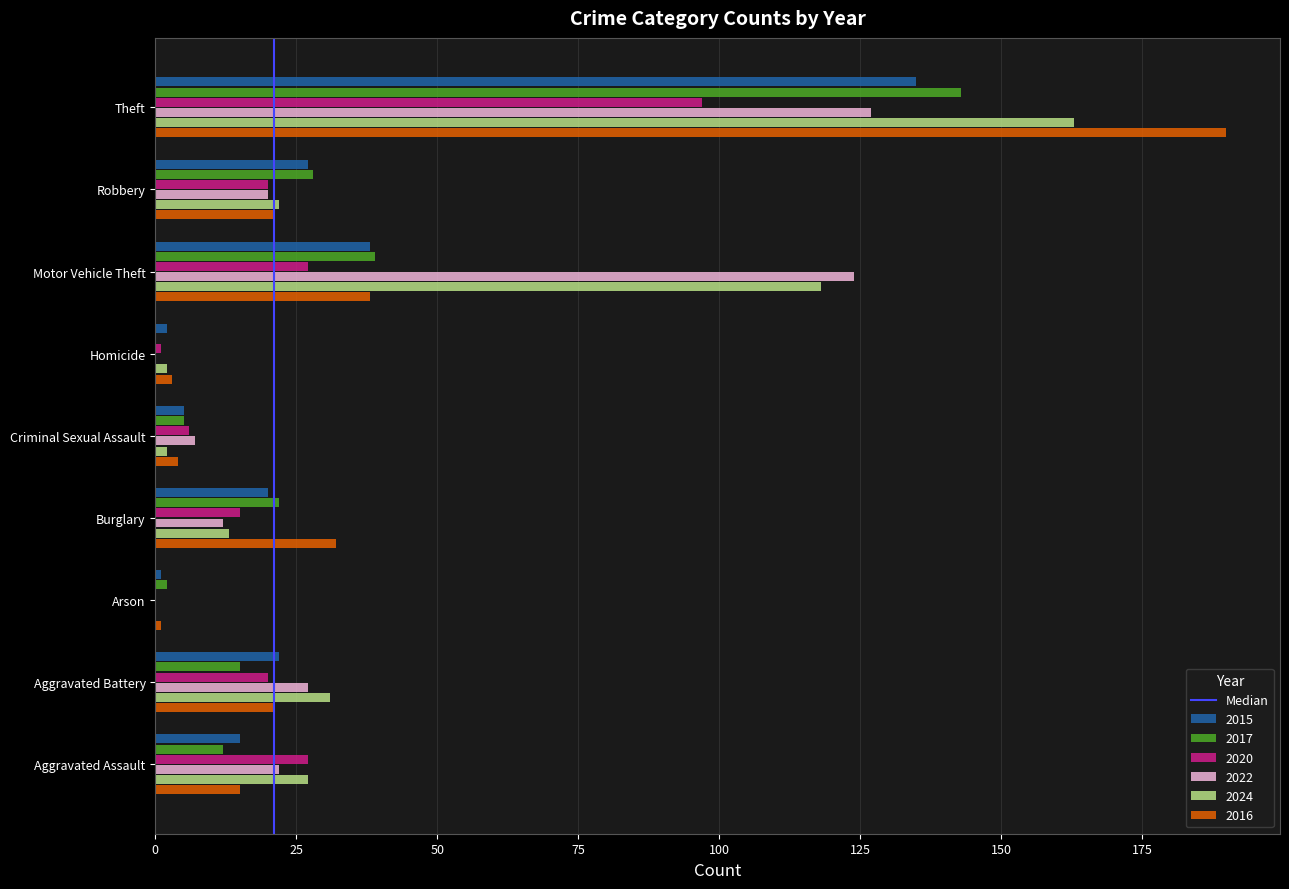

The 2017 series shows 23 at Motor Vehicle Theft. True or false?

False